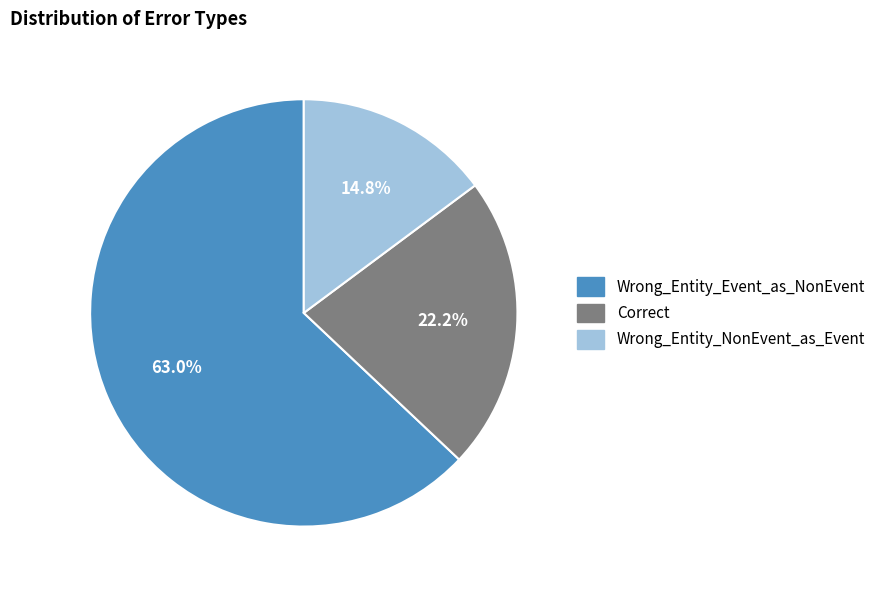

What is the largest slice in the pie chart?

Wrong_Entity_Event_as_NonEvent